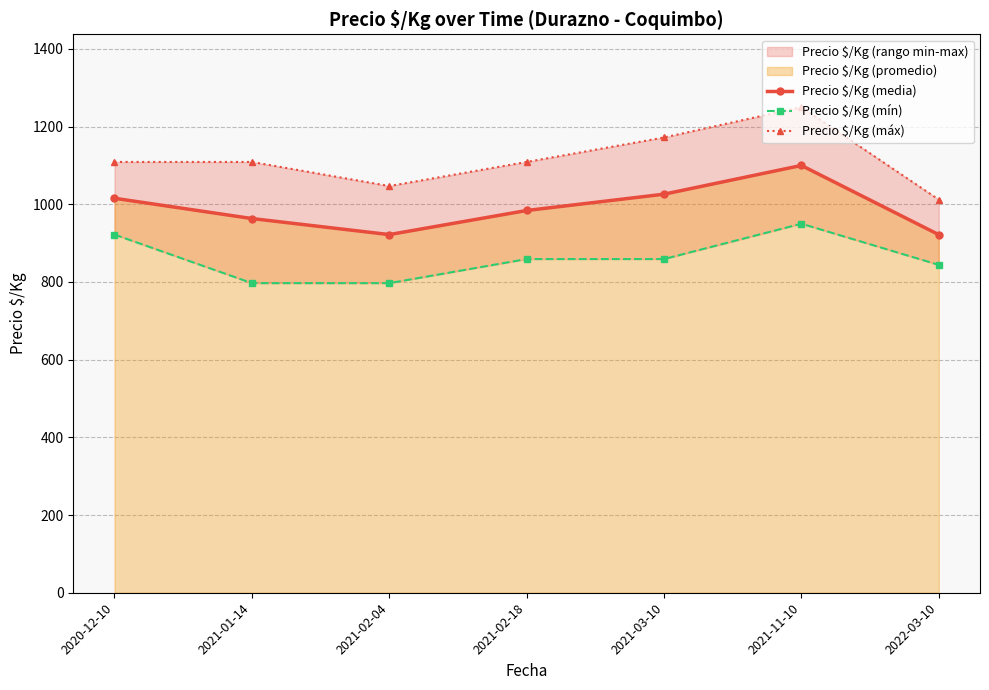

What position from the right is 2021-01-14?

6